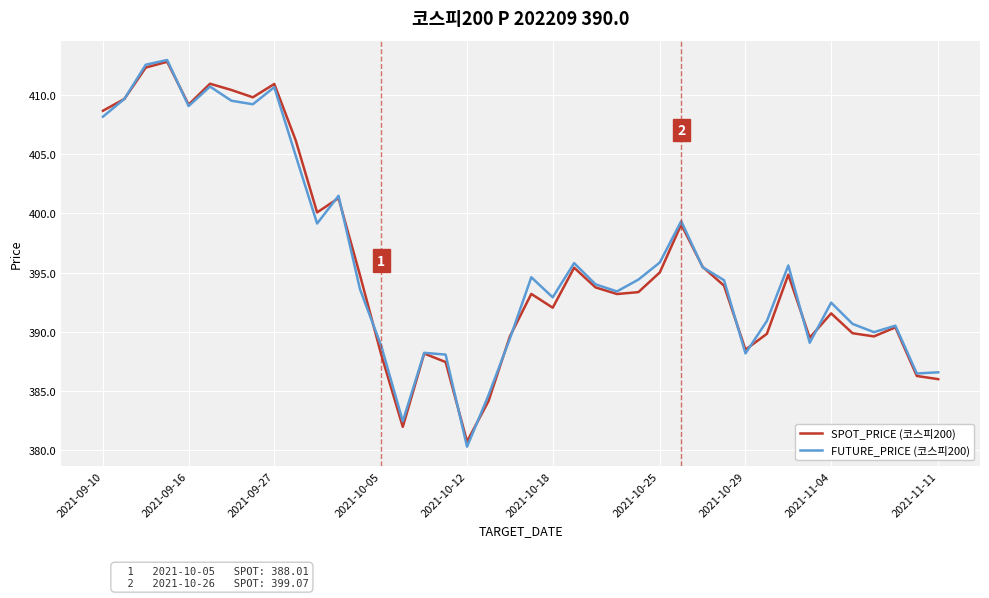

Which series has the widest spread of values?

FUTURE_PRICE (코스피200)